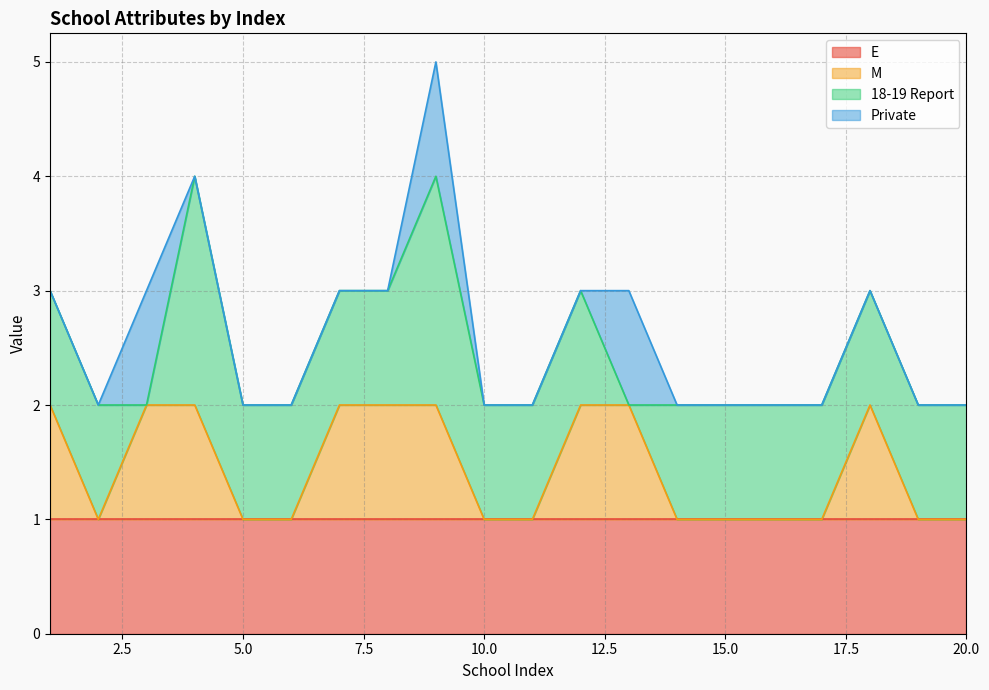

Which series has the largest total across all categories?

E